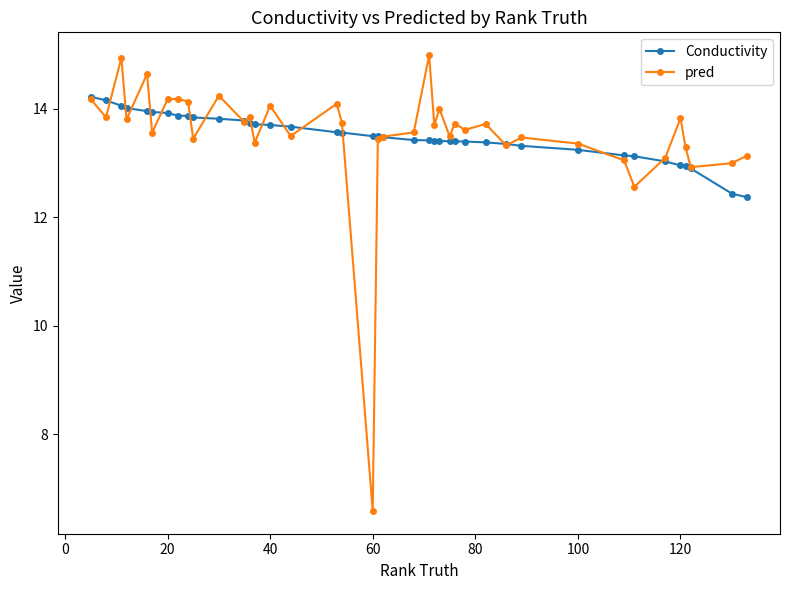

What is the value of the Conductivity point at the 30th from the left?

13.4